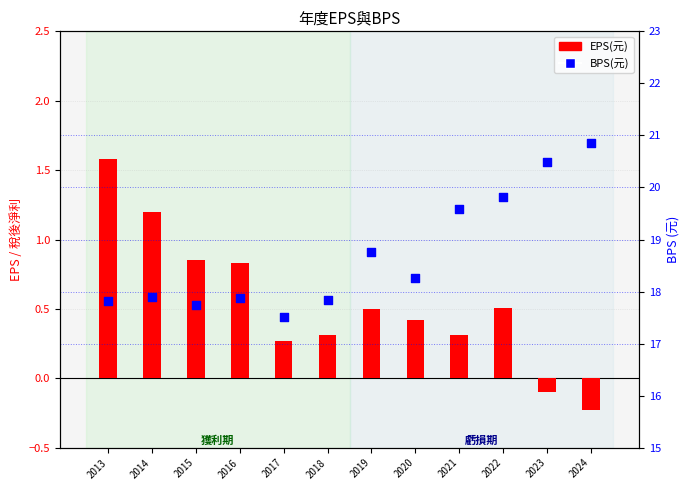

At which category is the sum across all series the highest?

2024